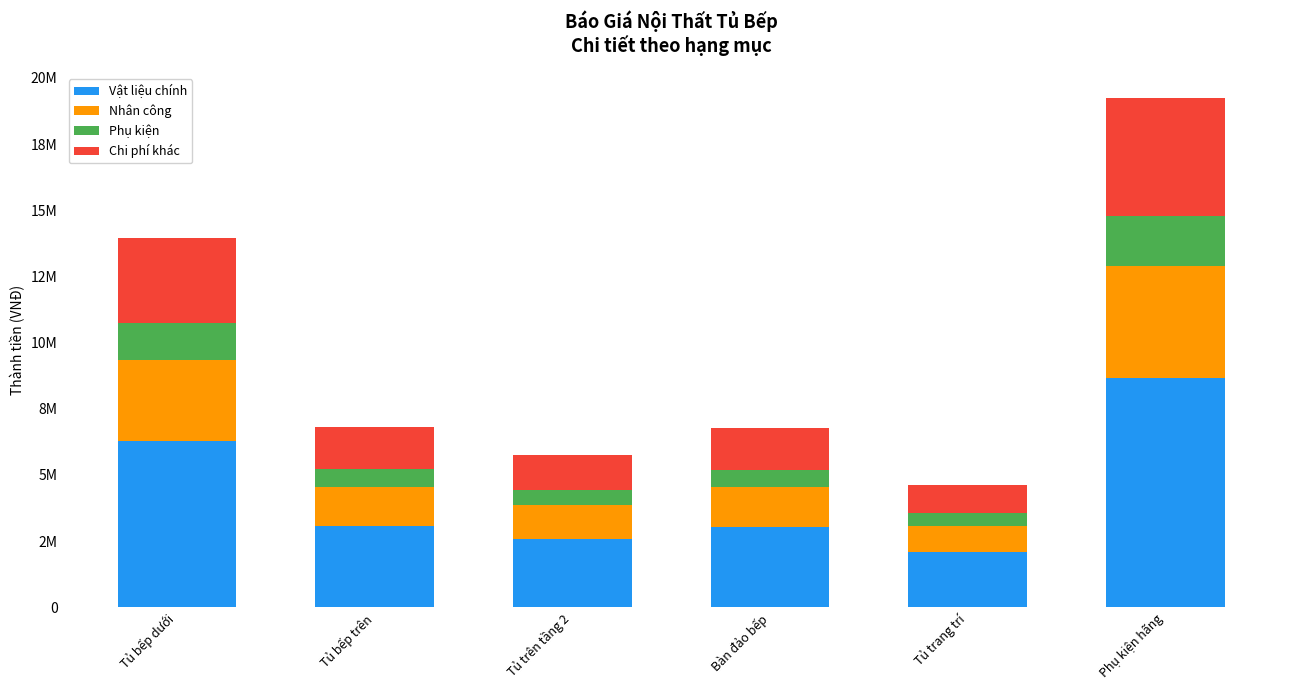

At which label does Vật liệu chính first exceed 3058560?

Tủ bếp dưới